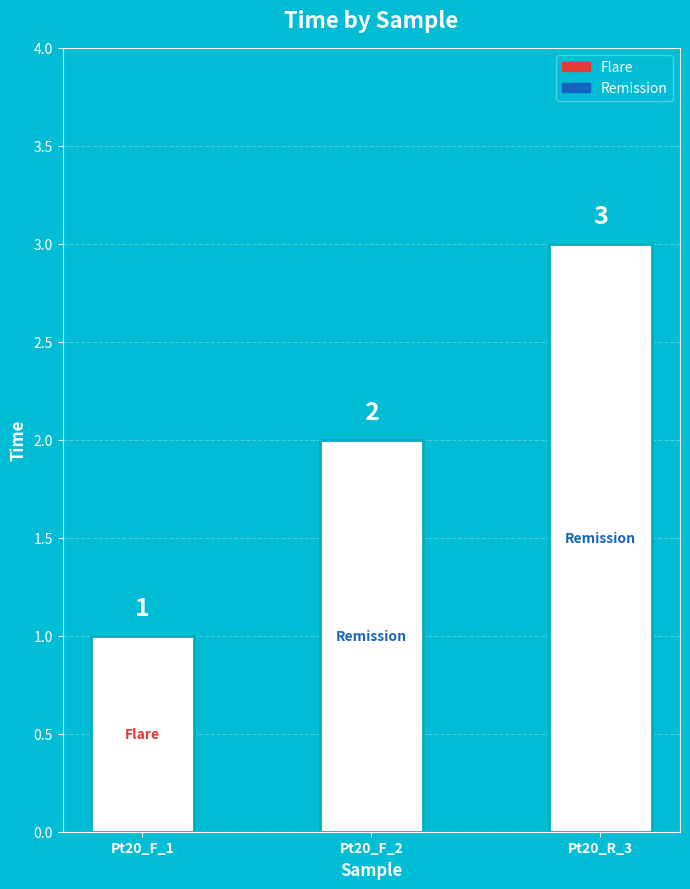

Where is the data nearest to the value 2?

Pt20_F_2